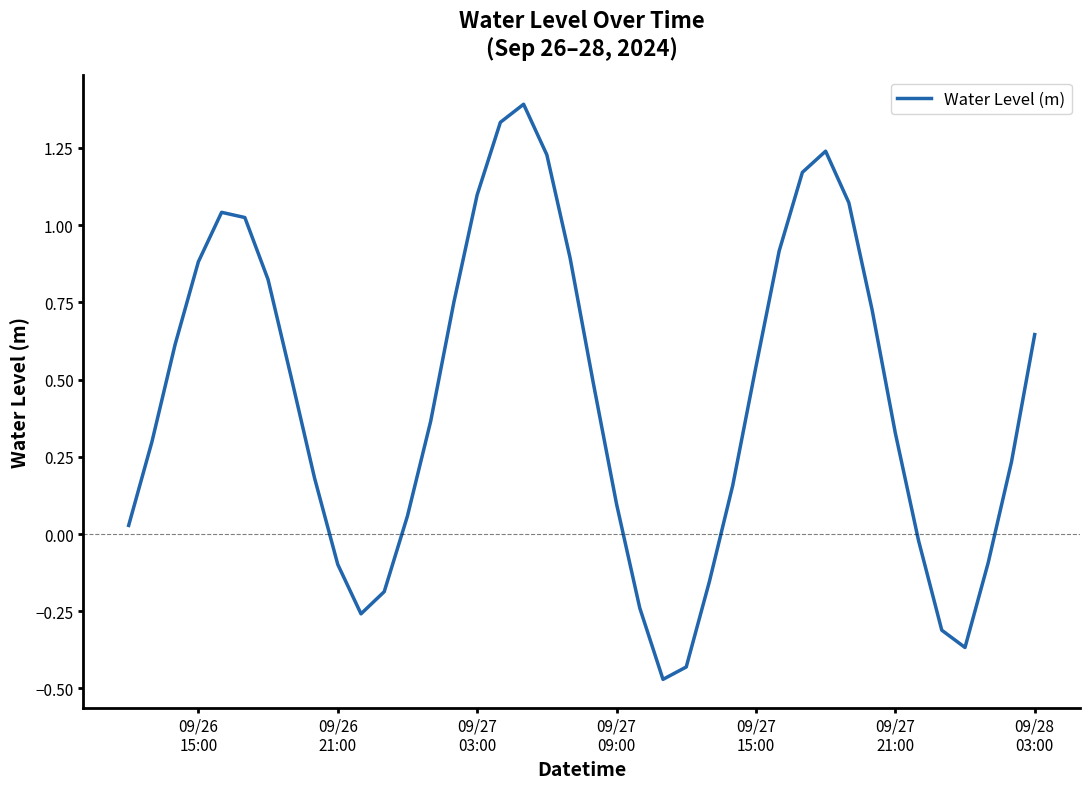

What is the difference between the maximum and minimum values?

1.9